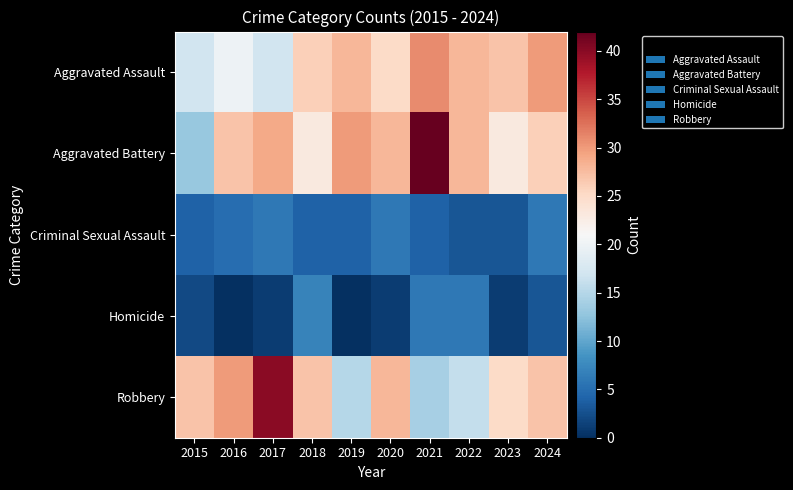

Which has a higher value, 2018 or 2016?

2018